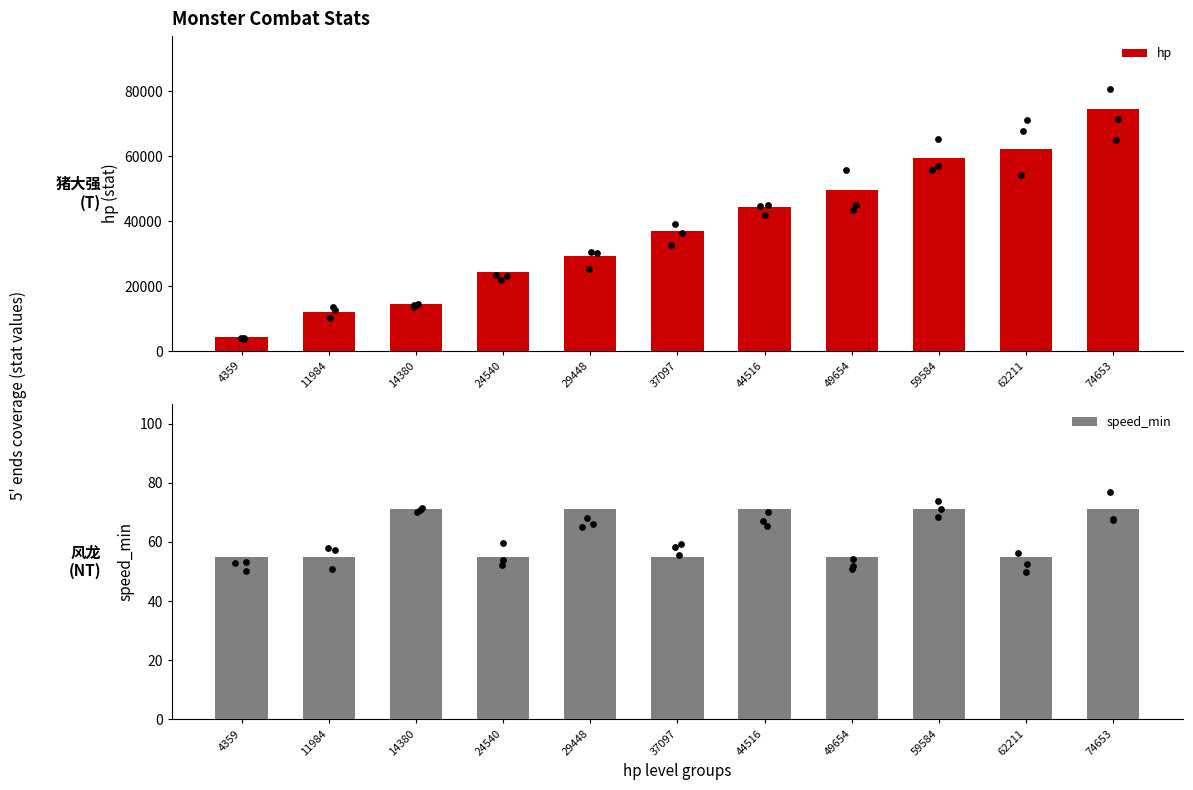

At which category is the sum across all series the highest?

74653